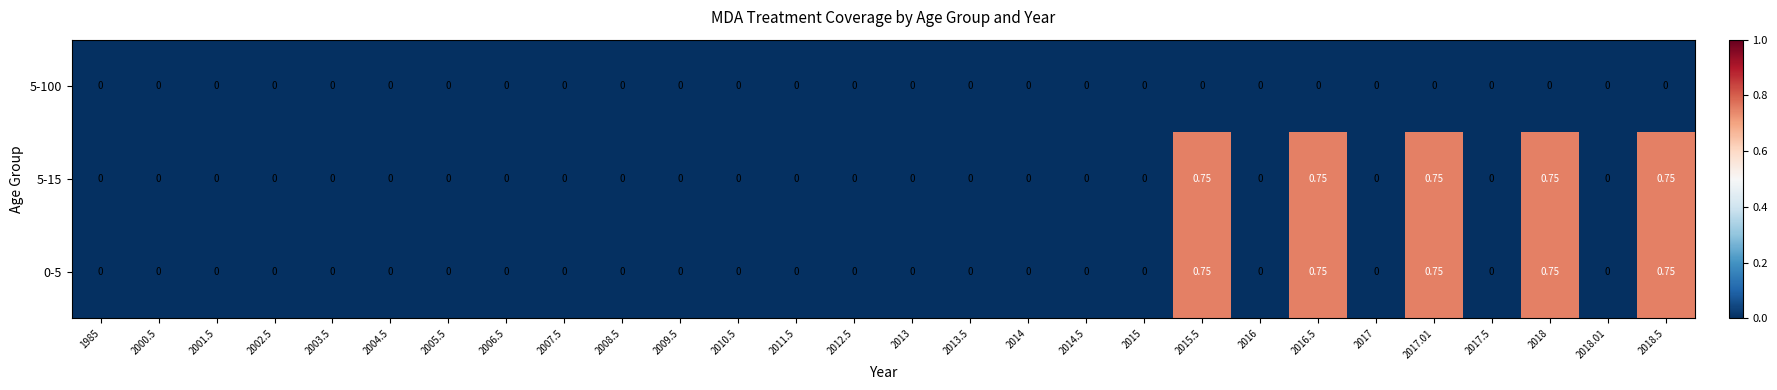

Between 2013 and 2015.5, which is larger?

2013